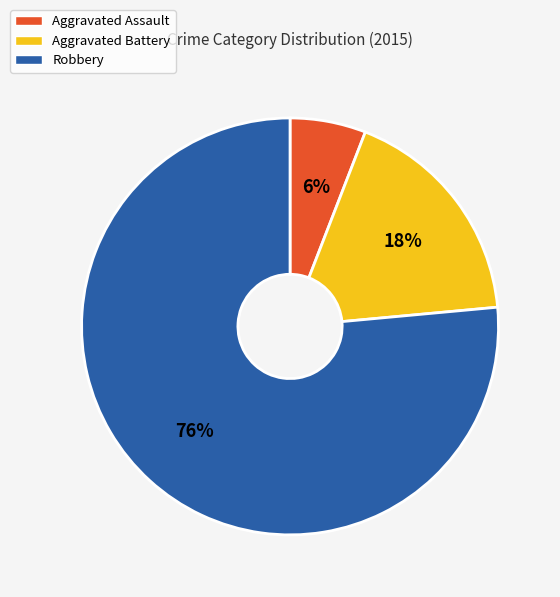

How many slices are in this pie chart?

3